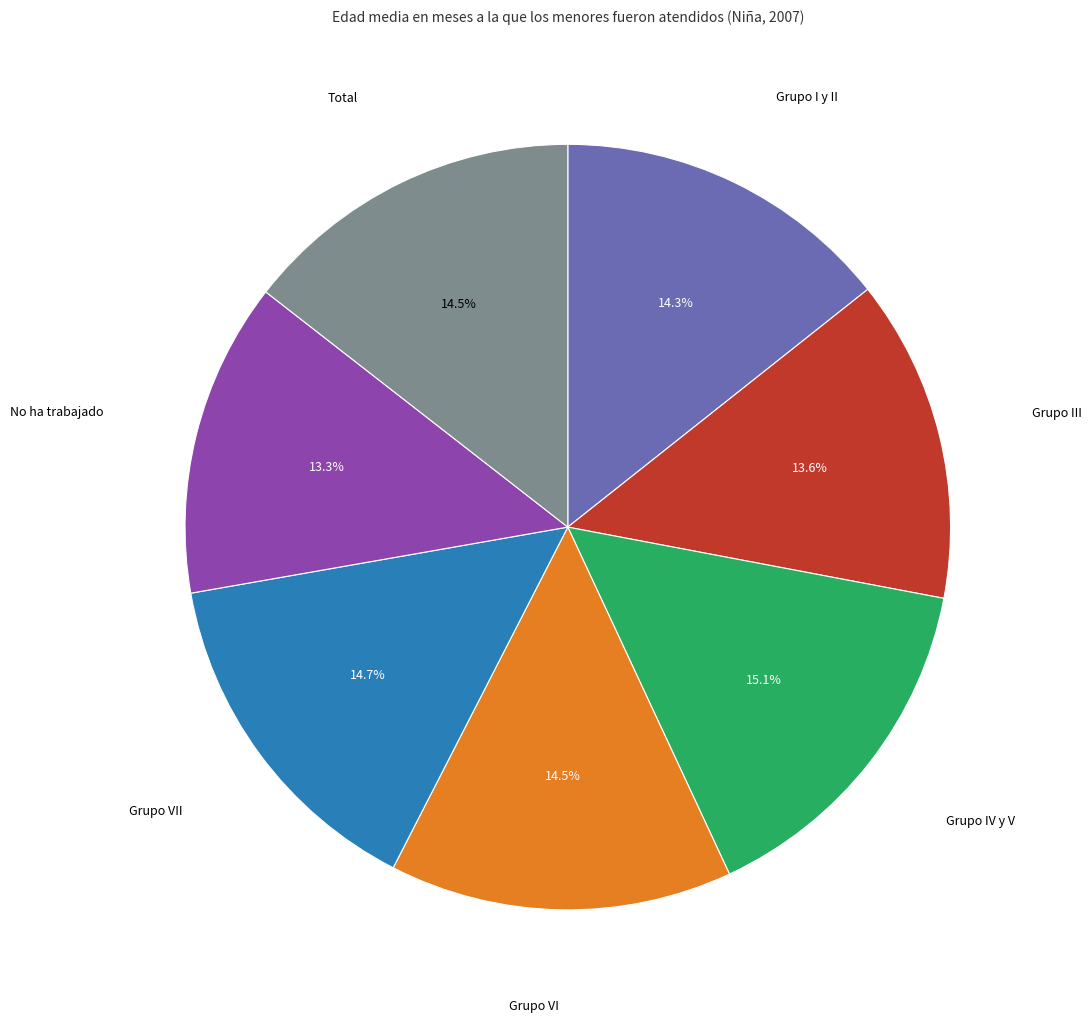

Approximately how many times larger is the value at Total compared to Grupo VI?

1.0